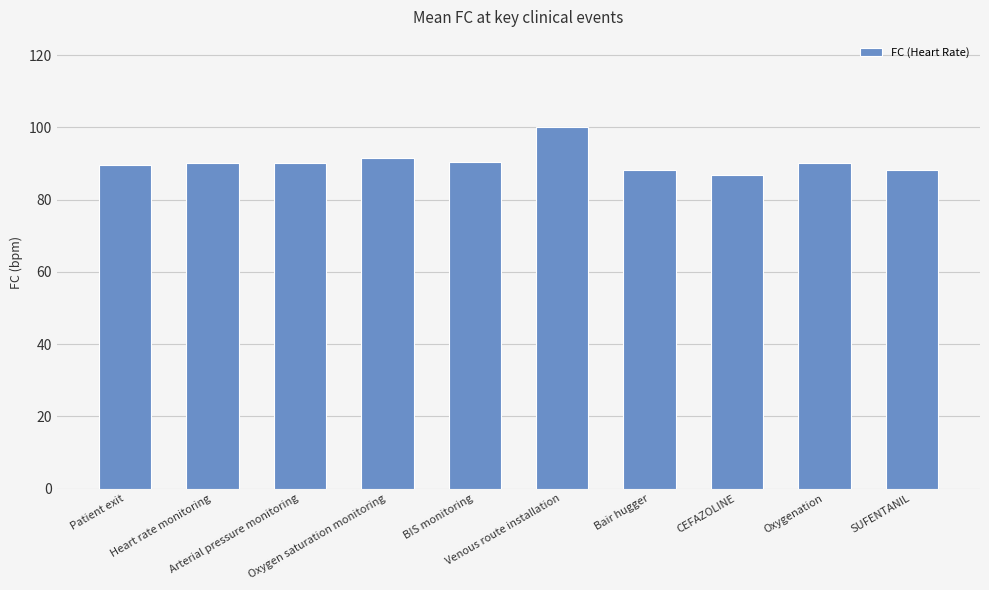

The value at Bair hugger is 88.1. True or false?

True